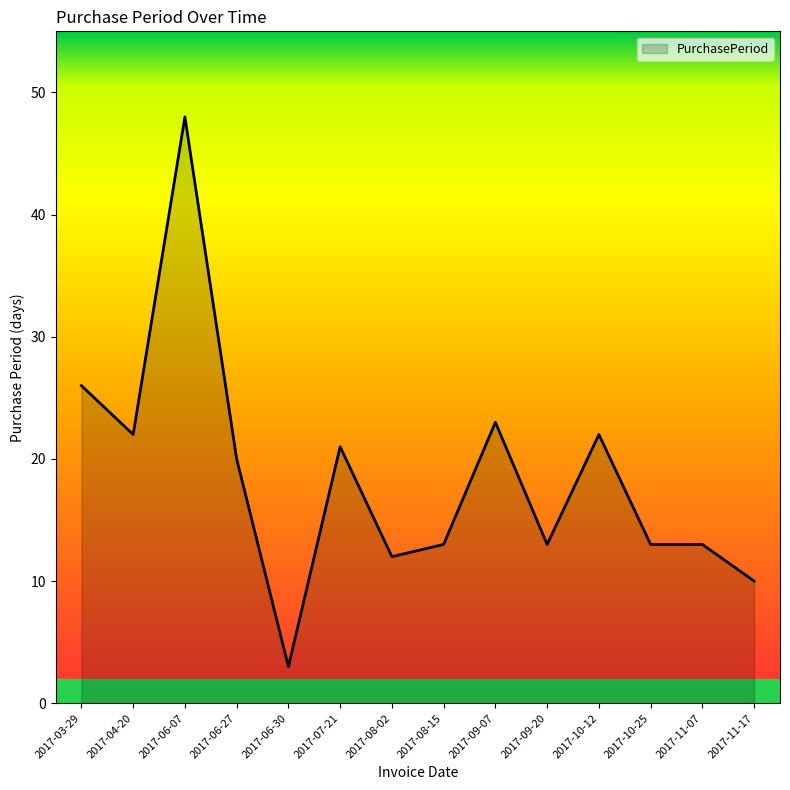

What position from the left is 2017-09-07?

9